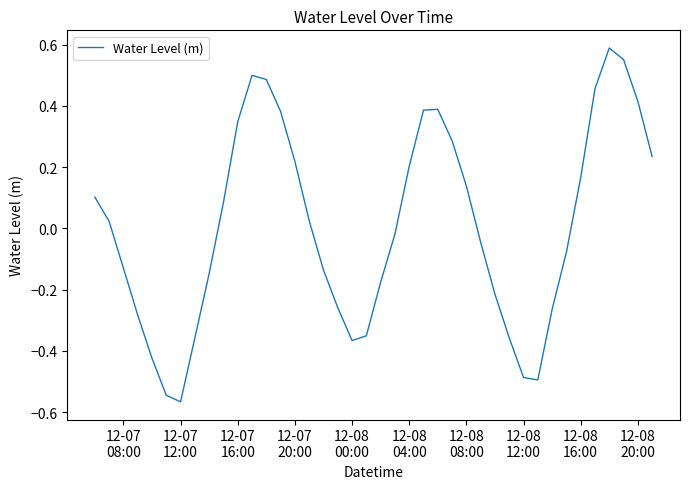

What is the difference between the maximum and minimum values?

1.2